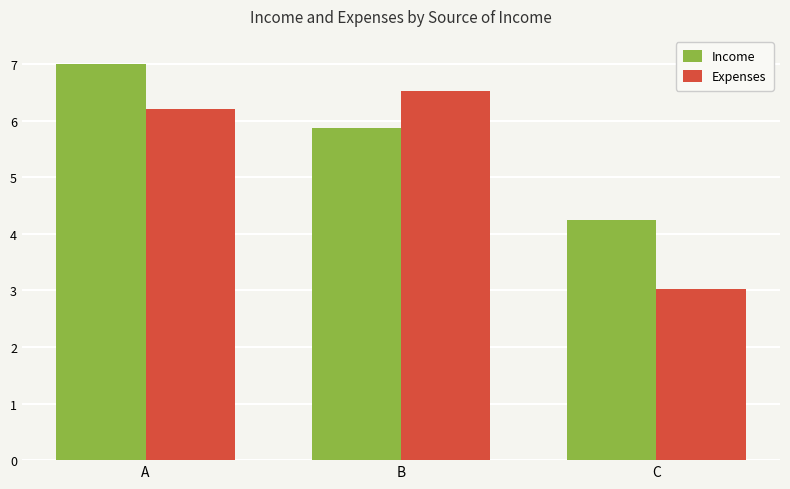

The value of Income at B is 8.6. True or false?

False